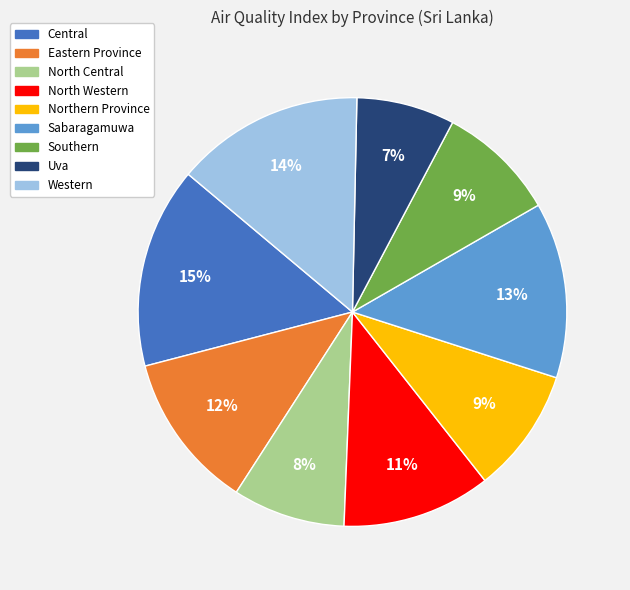

How many slices are in this pie chart?

9